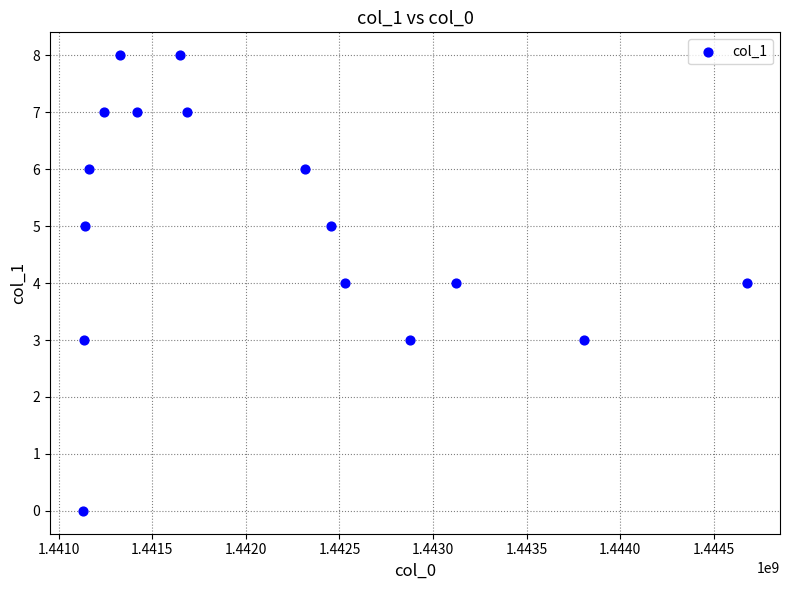

What is the range of Y values (max minus min)?

8